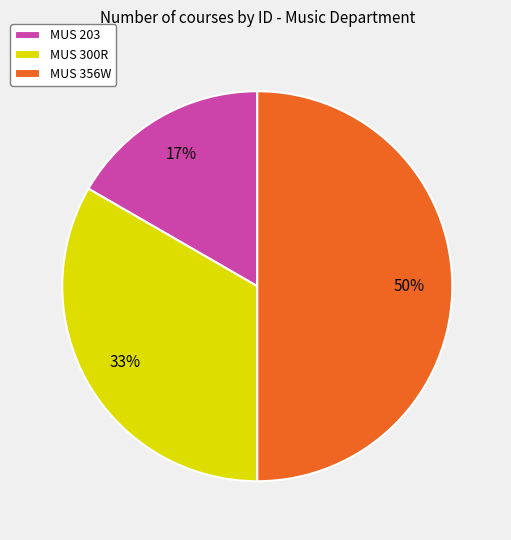

The MUS 356W slice represents 50% of the pie. True or false?

True